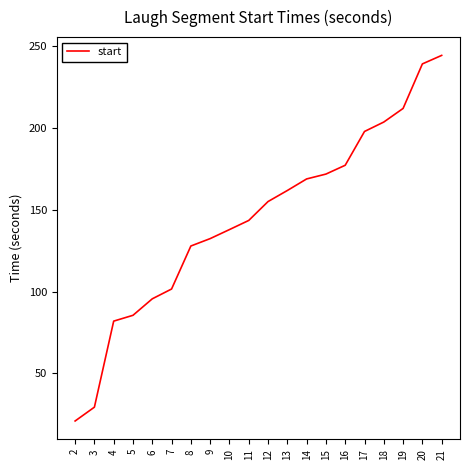

What is the greatest value displayed?

244.5